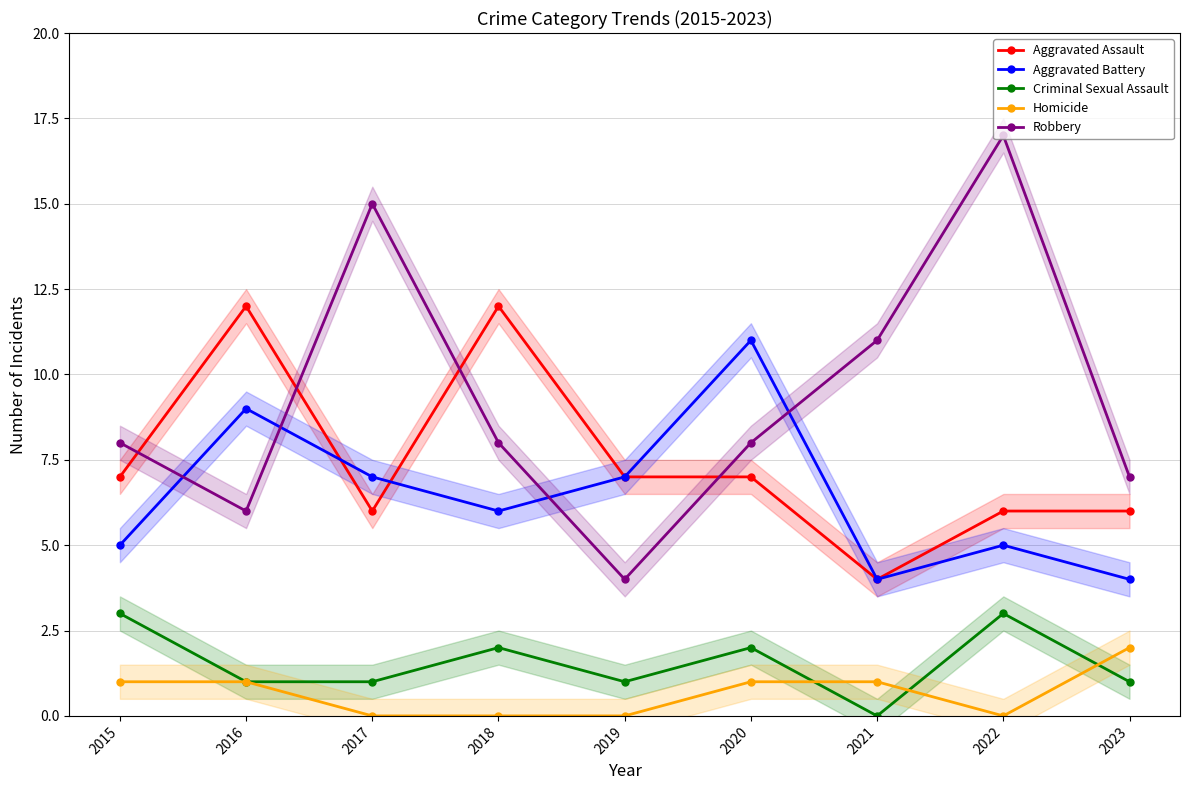

What is the spread (max minus min) of values at 2015?

7